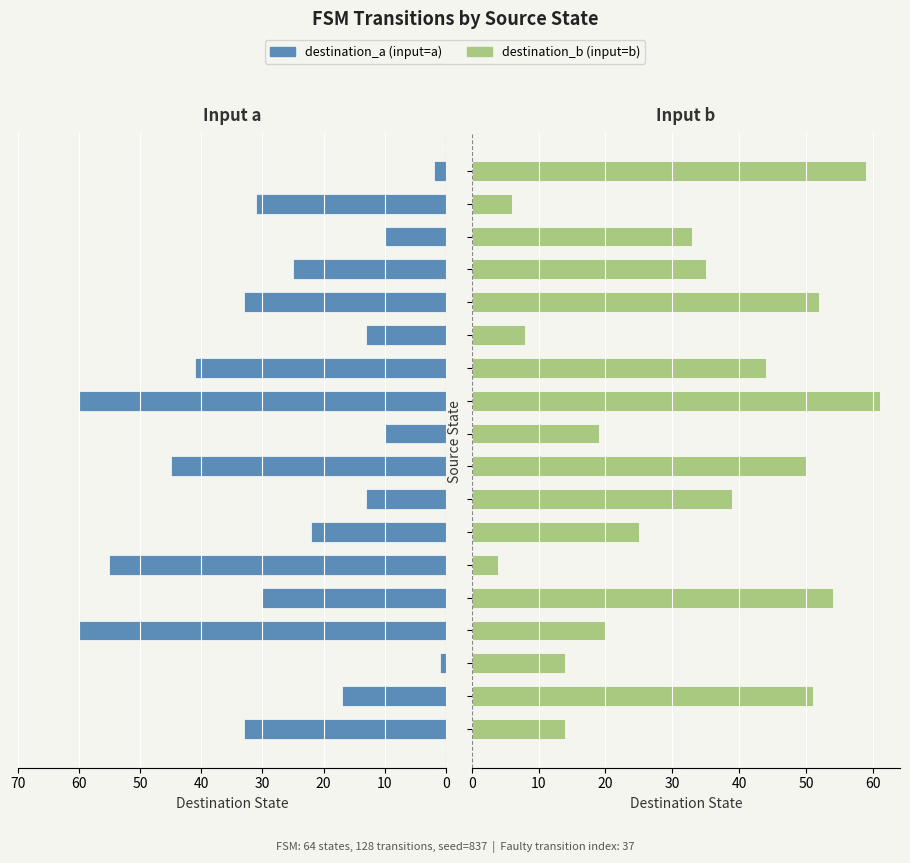

Which category has the lowest value in the destination_a (input=a) series?

20